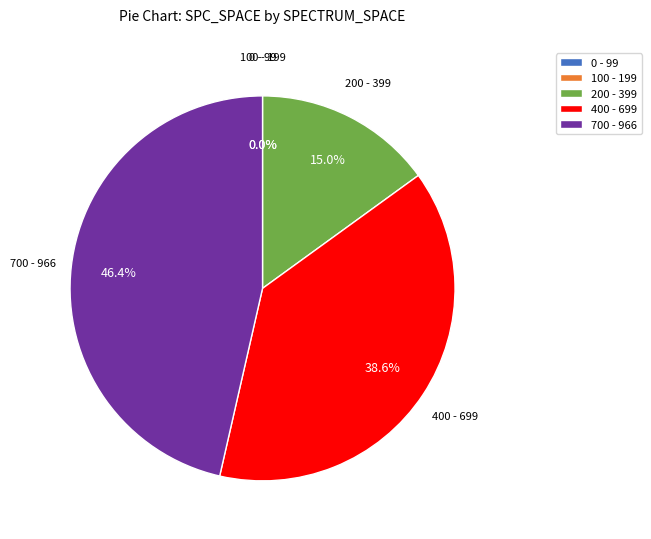

Is there a majority slice in this chart?

No